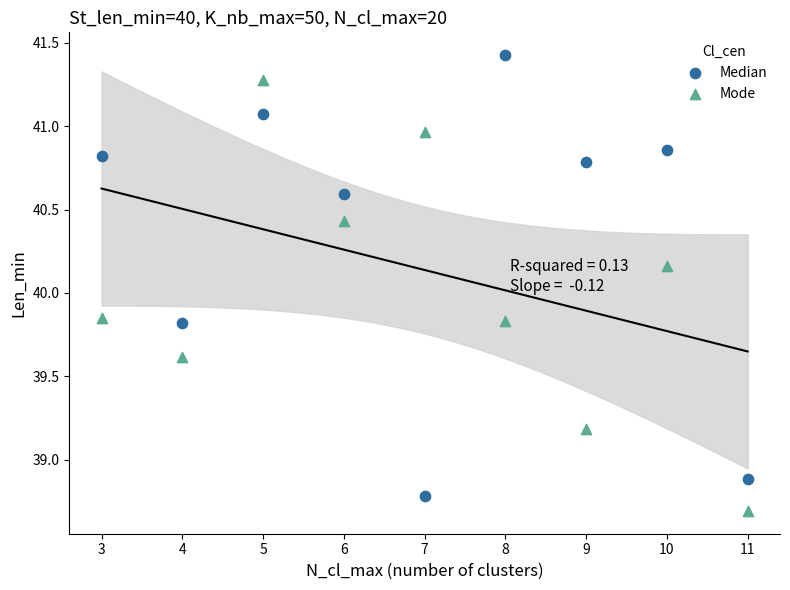

Across all data points, what is the range of Y values (max minus min)?

2.7